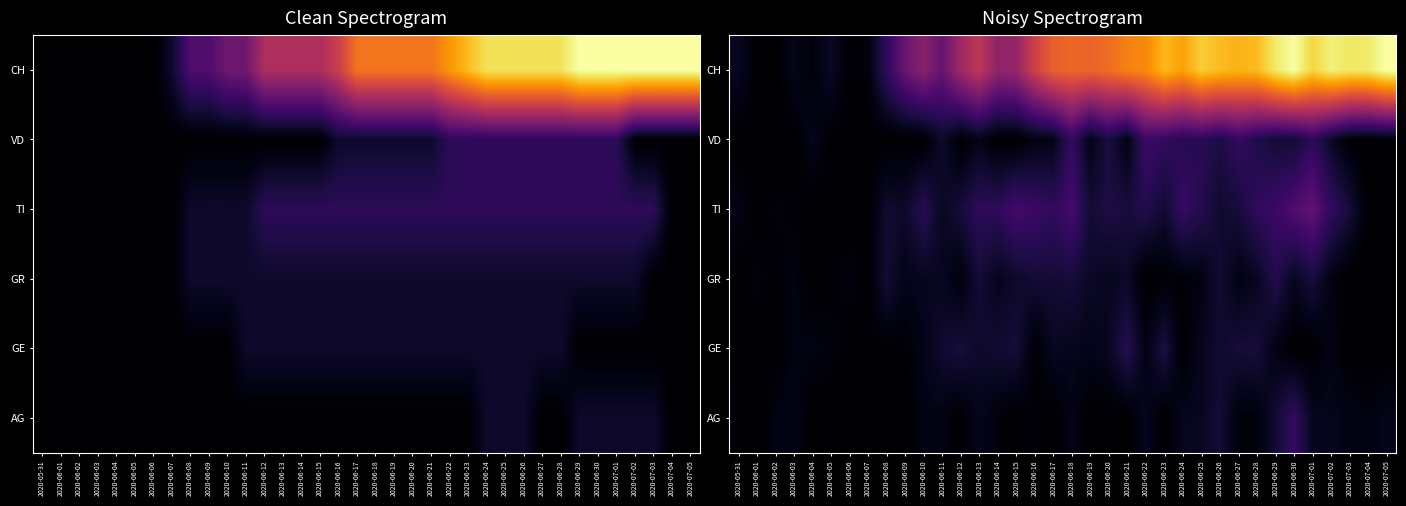

What is the sum of the GR values at 2020-07-02 and 2020-06-06?

0.8